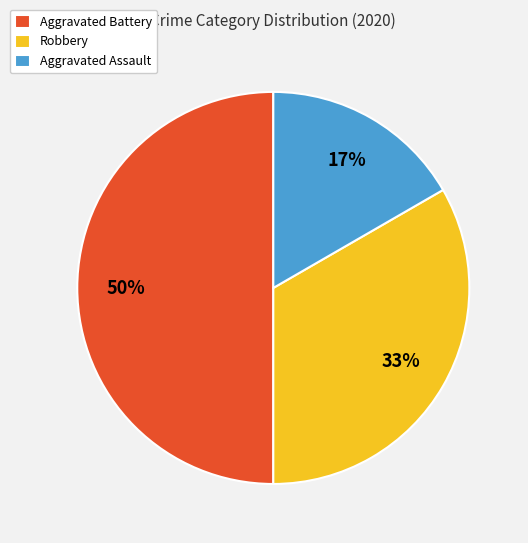

How many segments does this pie chart have?

3